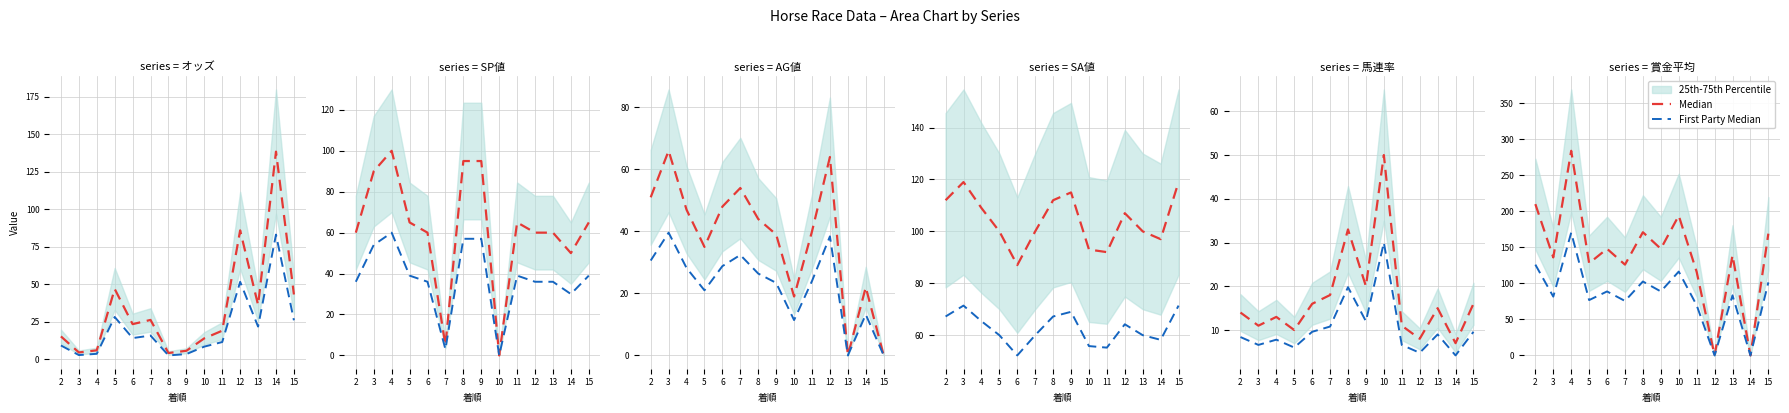

Which series has the largest total across all categories?

Median